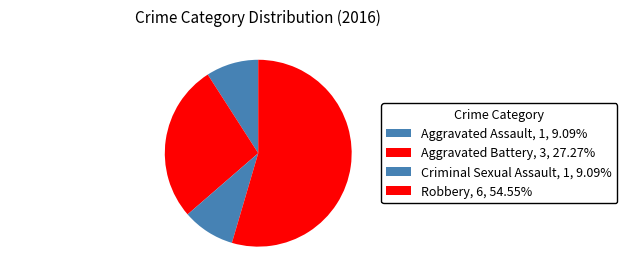

Between Criminal Sexual Assault and Aggravated Battery, which is larger?

Aggravated Battery